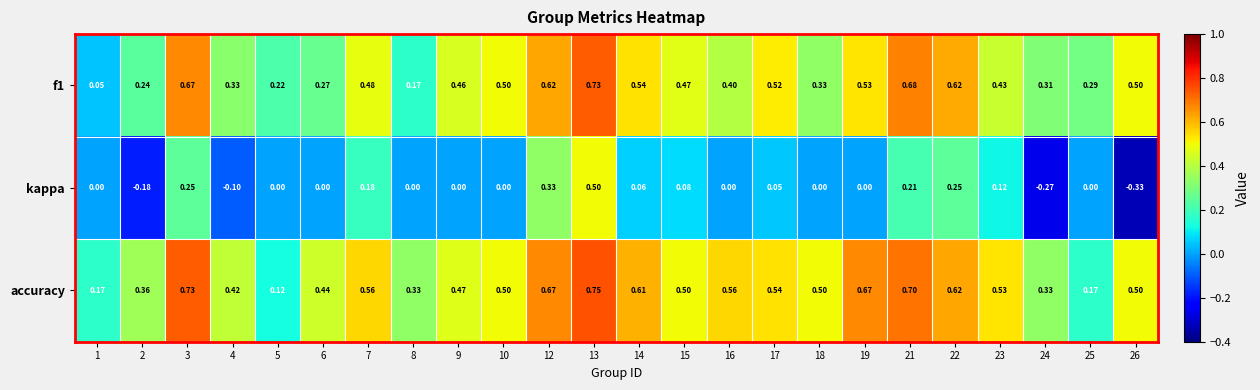

Between 5 and 8, which series saw the biggest shift?

accuracy